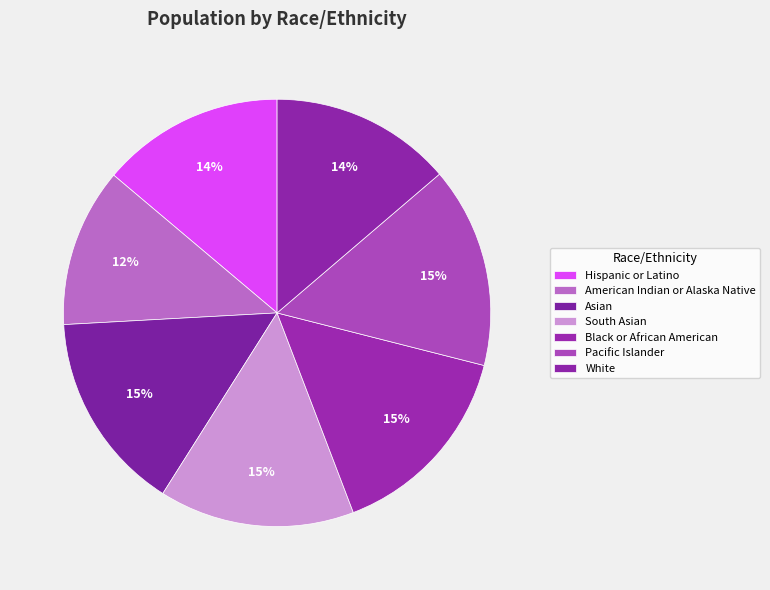

To the nearest percent, what is the difference between the largest and smallest slice percentages?

3%